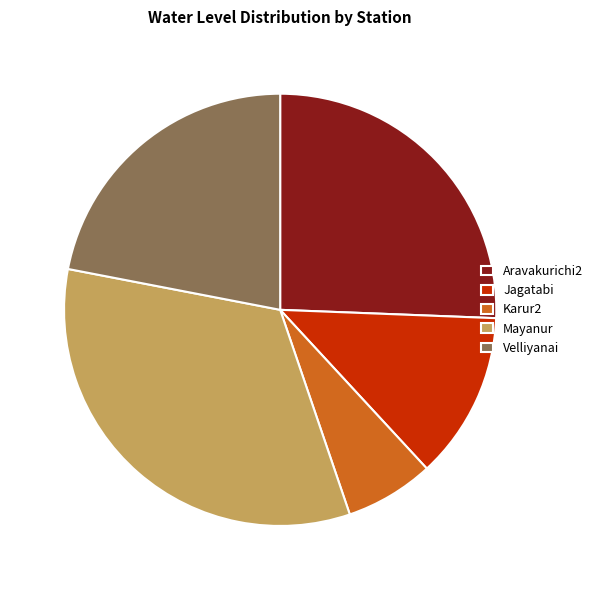

Approximately how many times larger is the value at Jagatabi compared to Aravakurichi2?

0.5